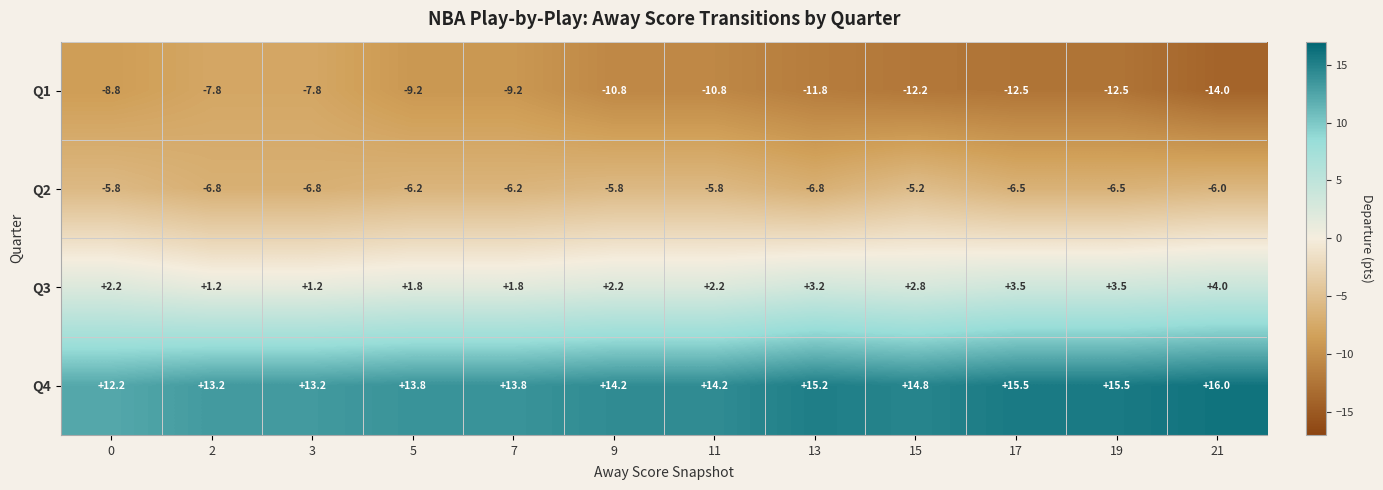

How many categories are shown in the chart?

12